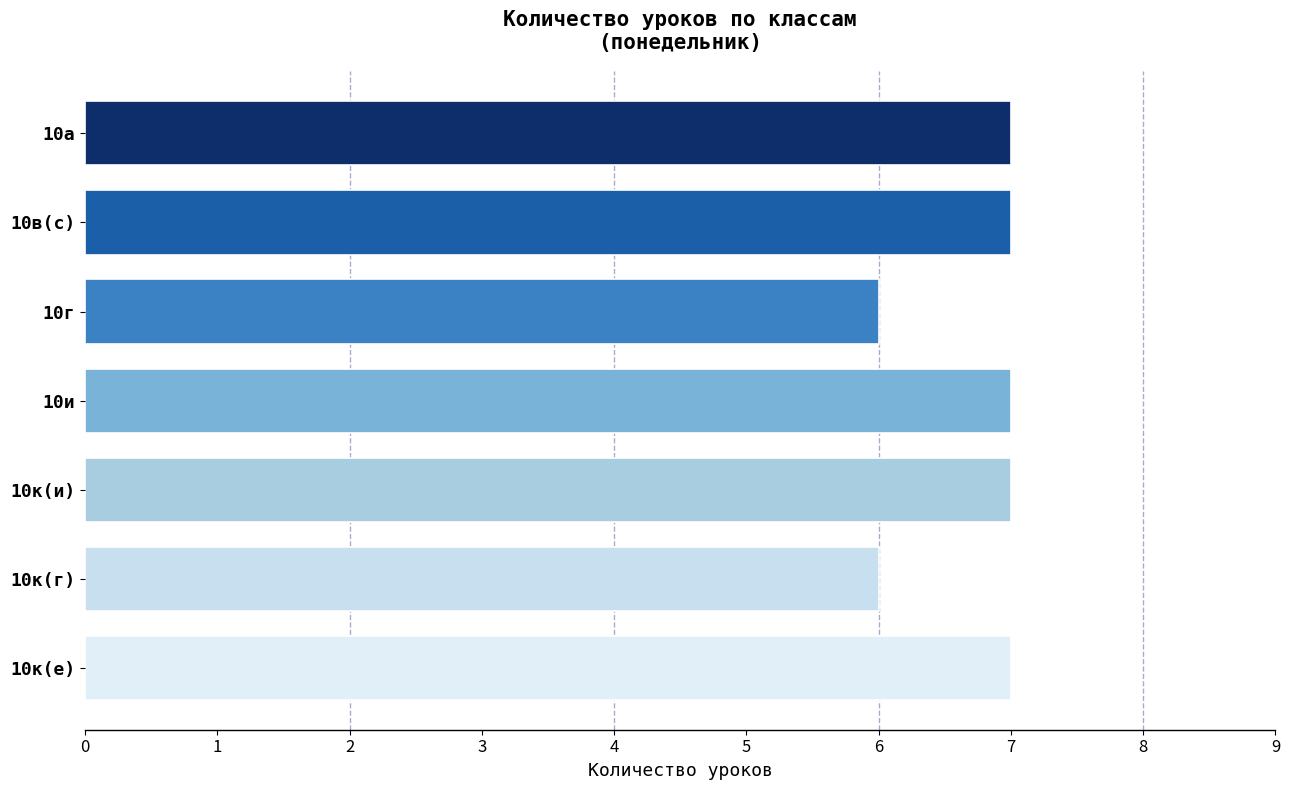

What is the difference between the maximum and second lowest values?

1